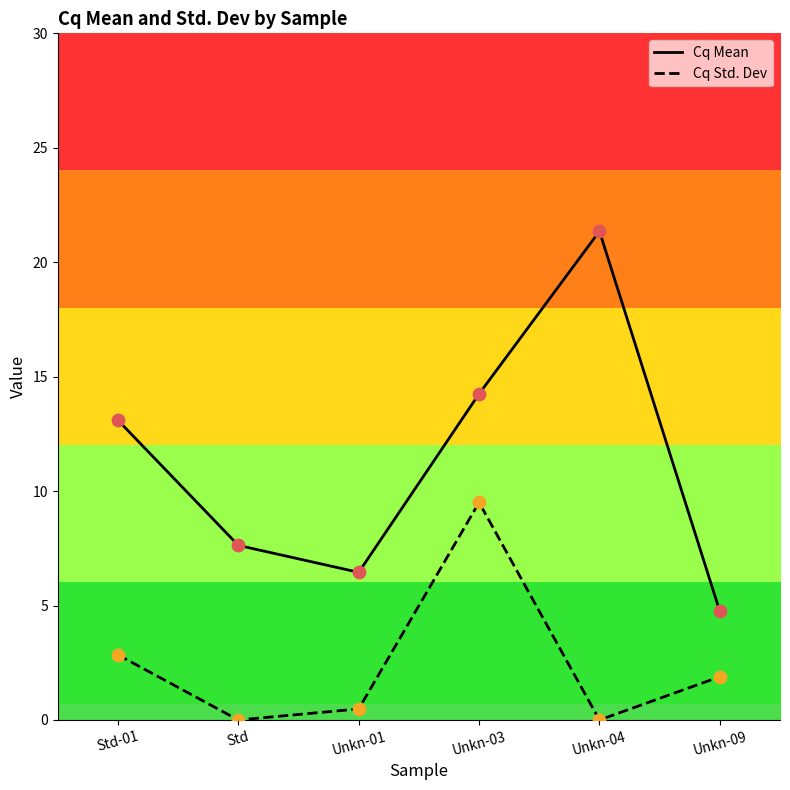

Which series reaches the maximum Y coordinate?

Cq Mean